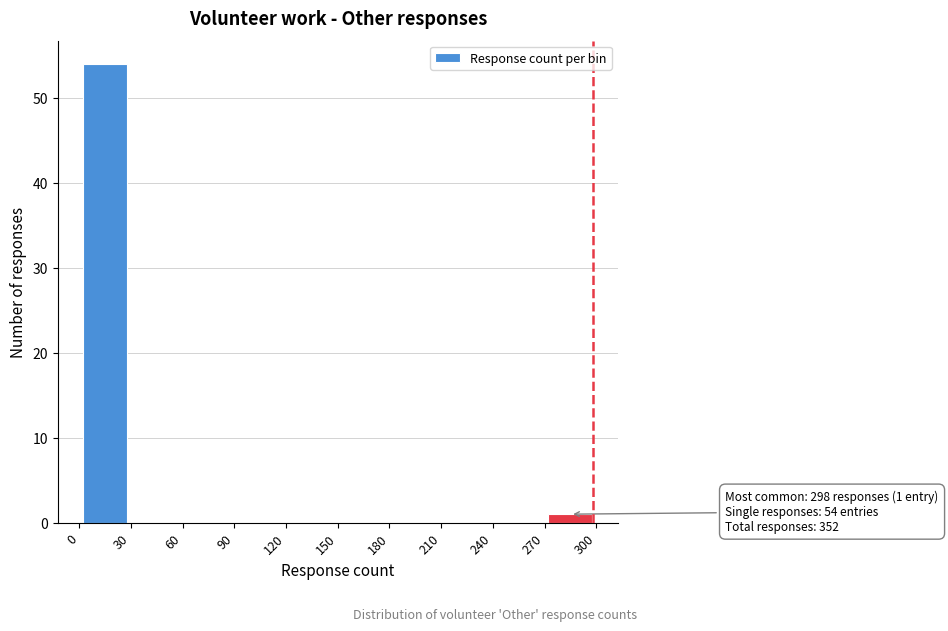

Which range on the x-axis has the tallest bar?

0 to 30